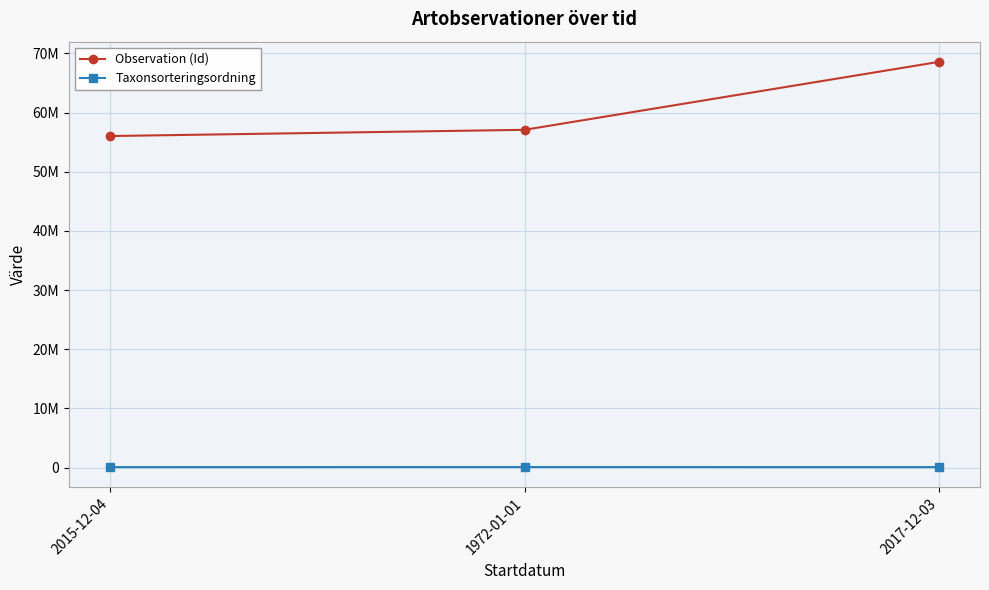

Does the chart have visible grid lines?

Yes